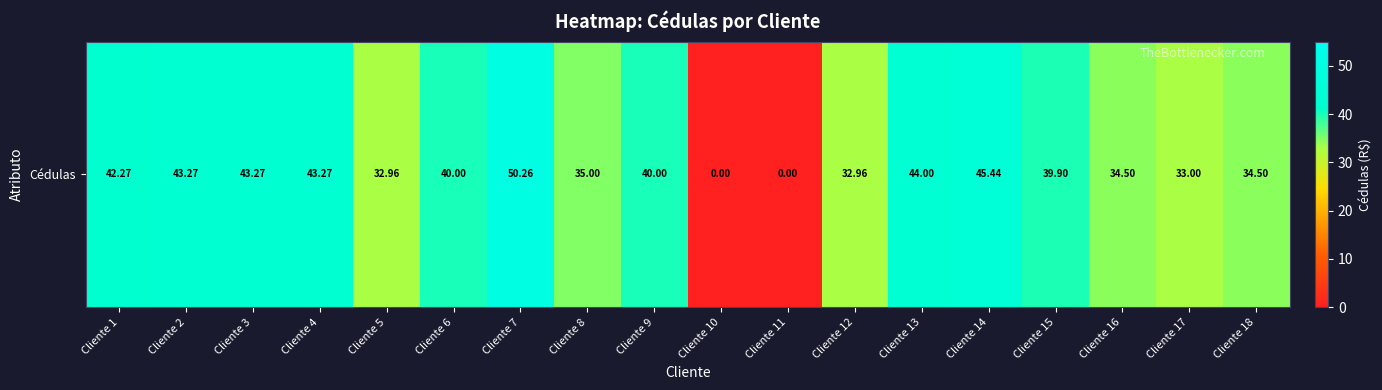

Is it true that the value at Cliente 14 is 14.6?

False